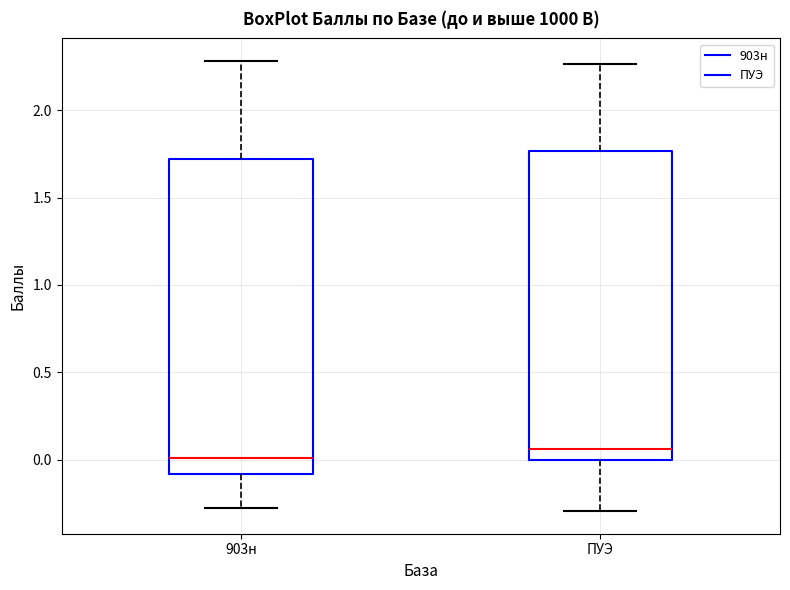

Reading left to right, transcribe this box plot: for each box, give where its median line is, the range the box spans, and where its two whiskers end, as read against the y-axis. The values are not printed on the chart, so give them approximately, as read against the axis.

903н: median 0.00, box -0.10 to 1.70, whiskers -0.30 to 2.30
ПУЭ: median 0.05, box 0.00 to 1.75, whiskers -0.30 to 2.25